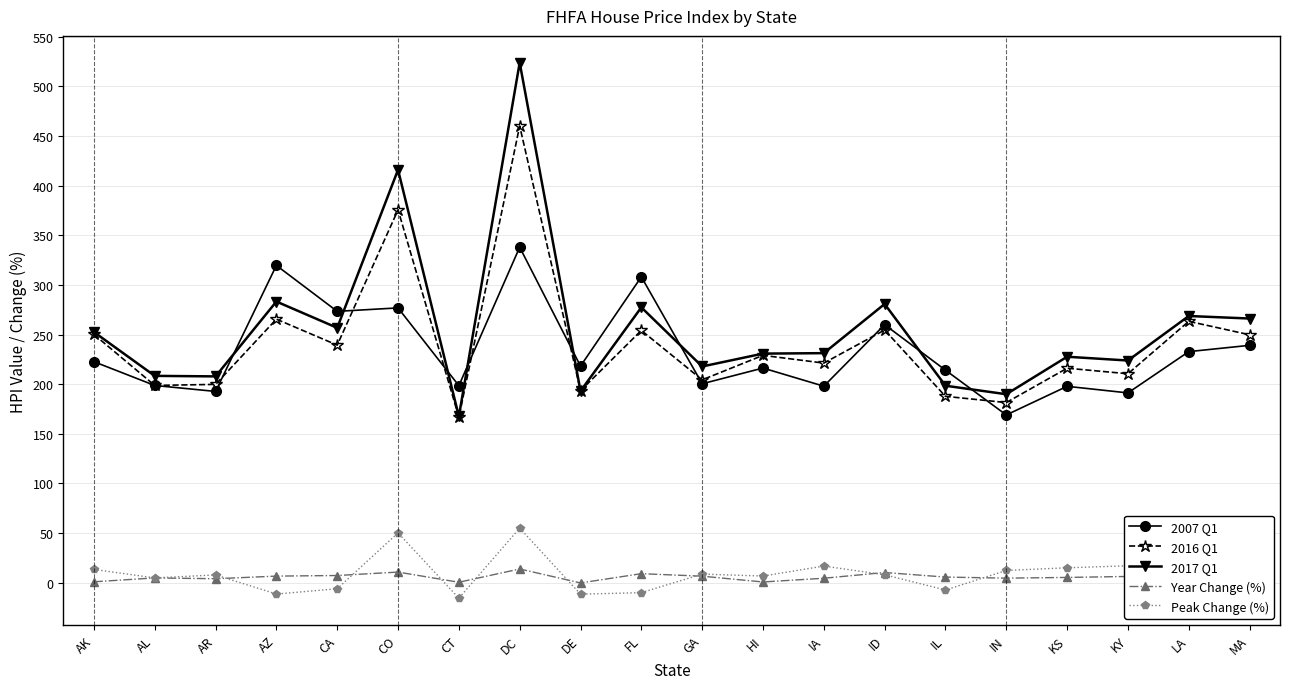

What is the approximate value of 2017 Q1 at DE?

193.0